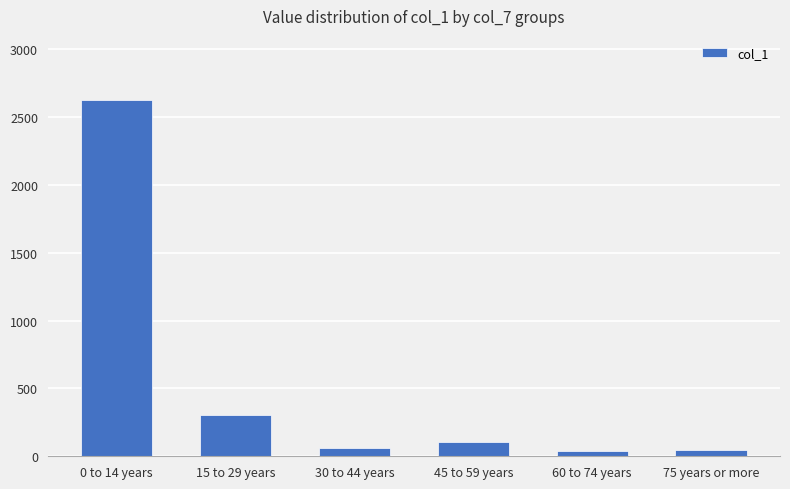

How many bars are there in total?

6